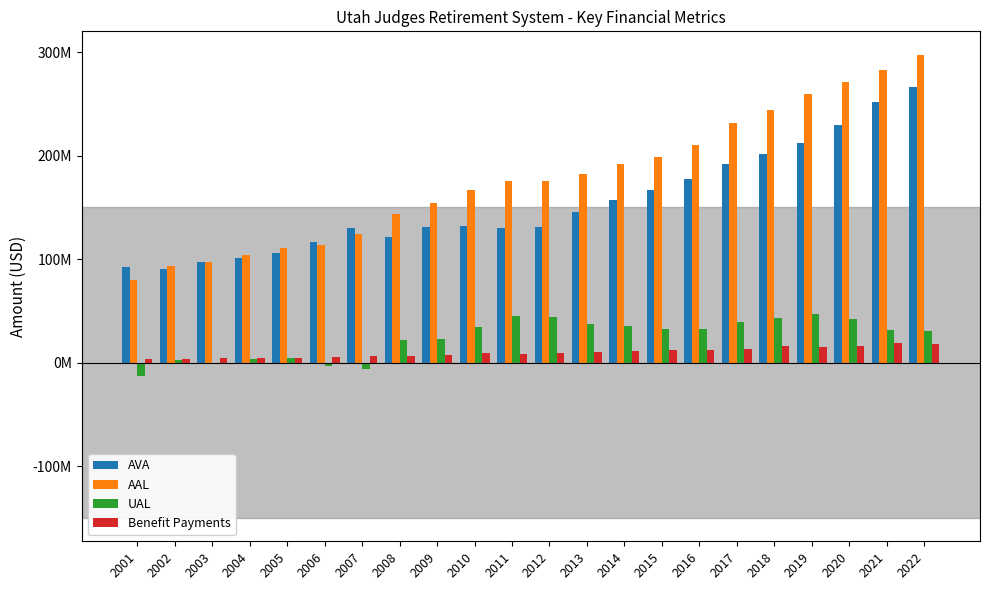

What is the difference between the highest and lowest values at 2020?

255253000